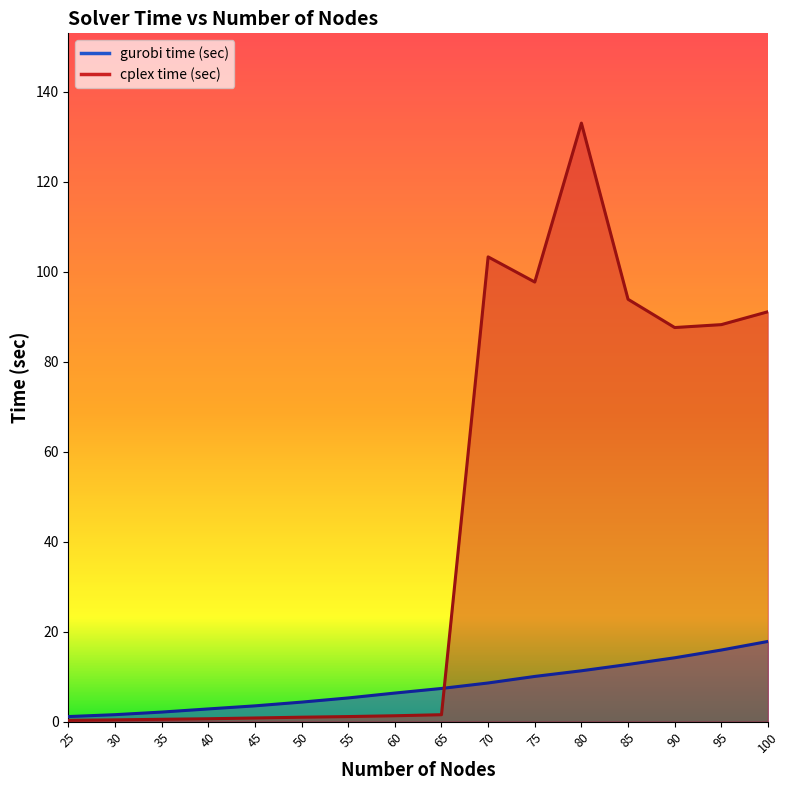

Which series ends up on top after the final intersection of cplex time (sec) and gurobi time (sec)?

cplex time (sec)